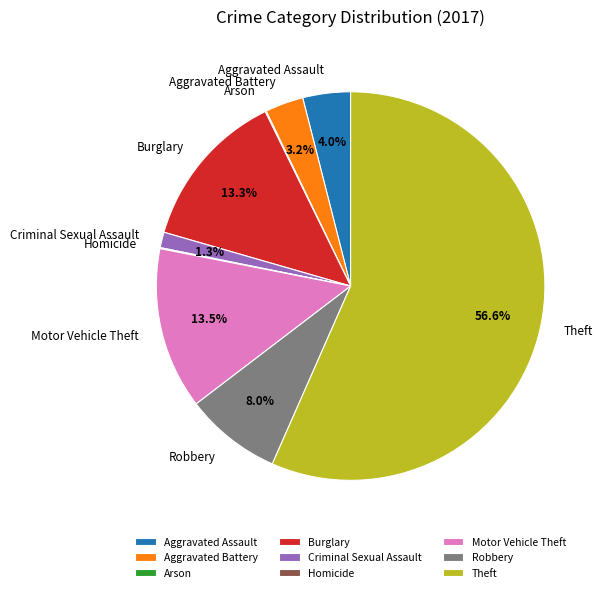

Is there a majority slice in this chart?

Yes